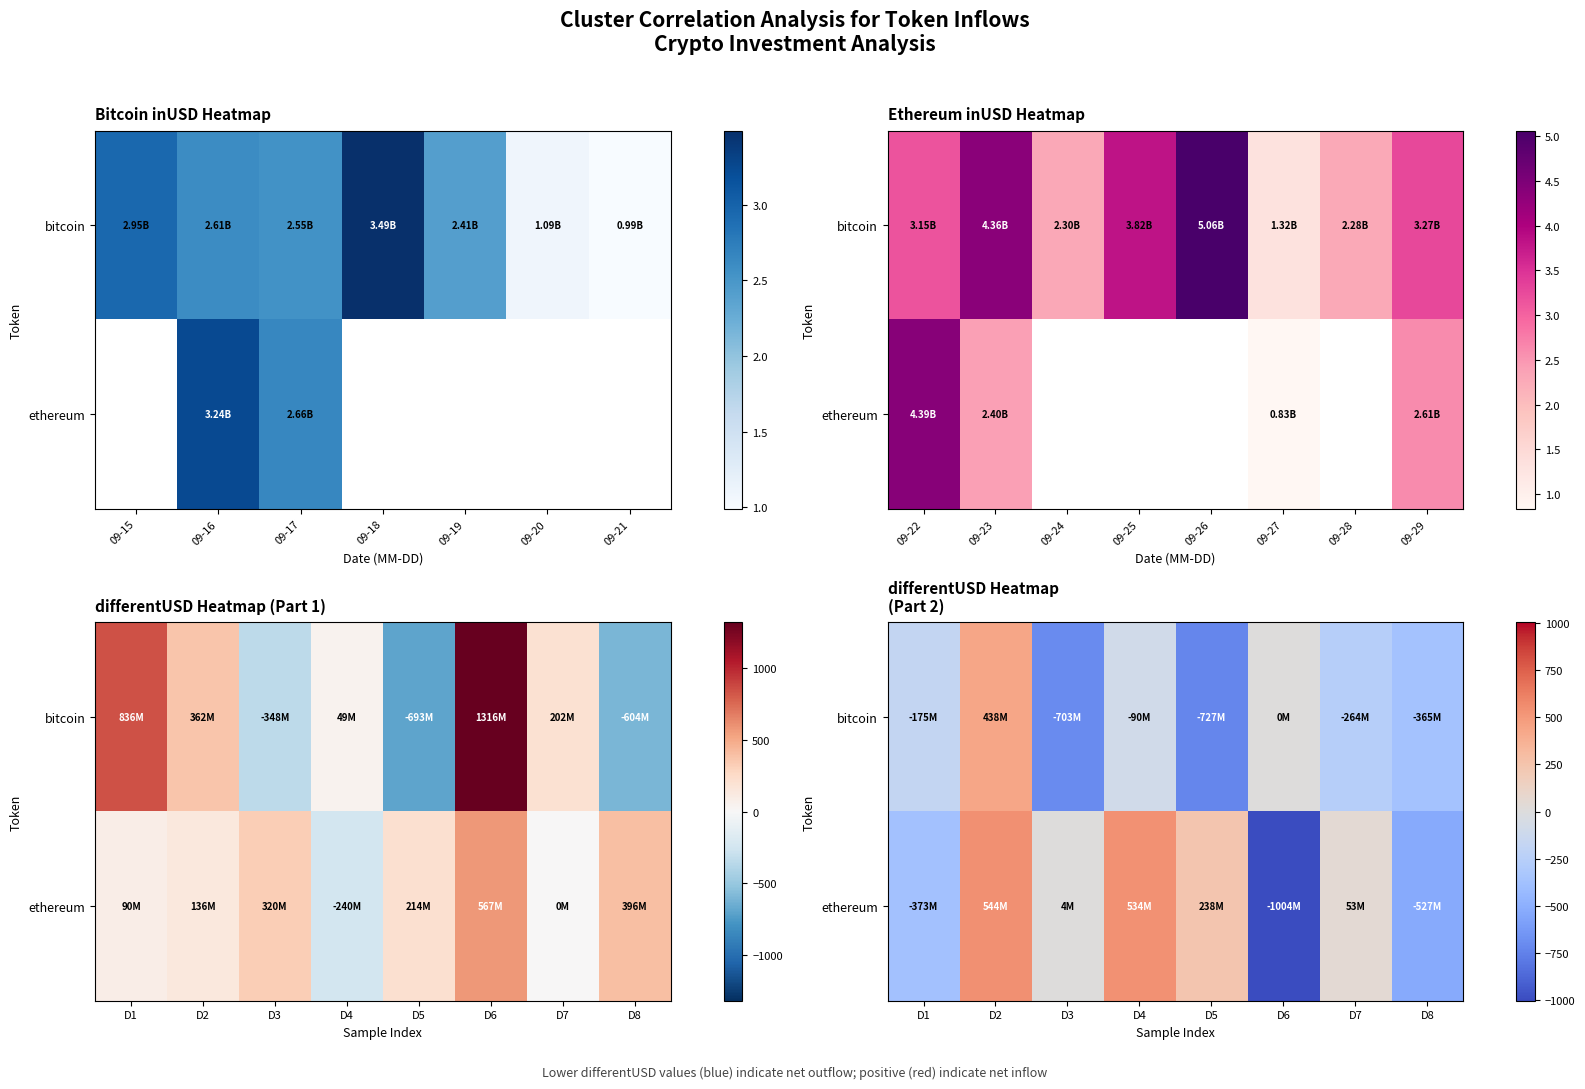

At which label does ethereum first exceed 53?

D2